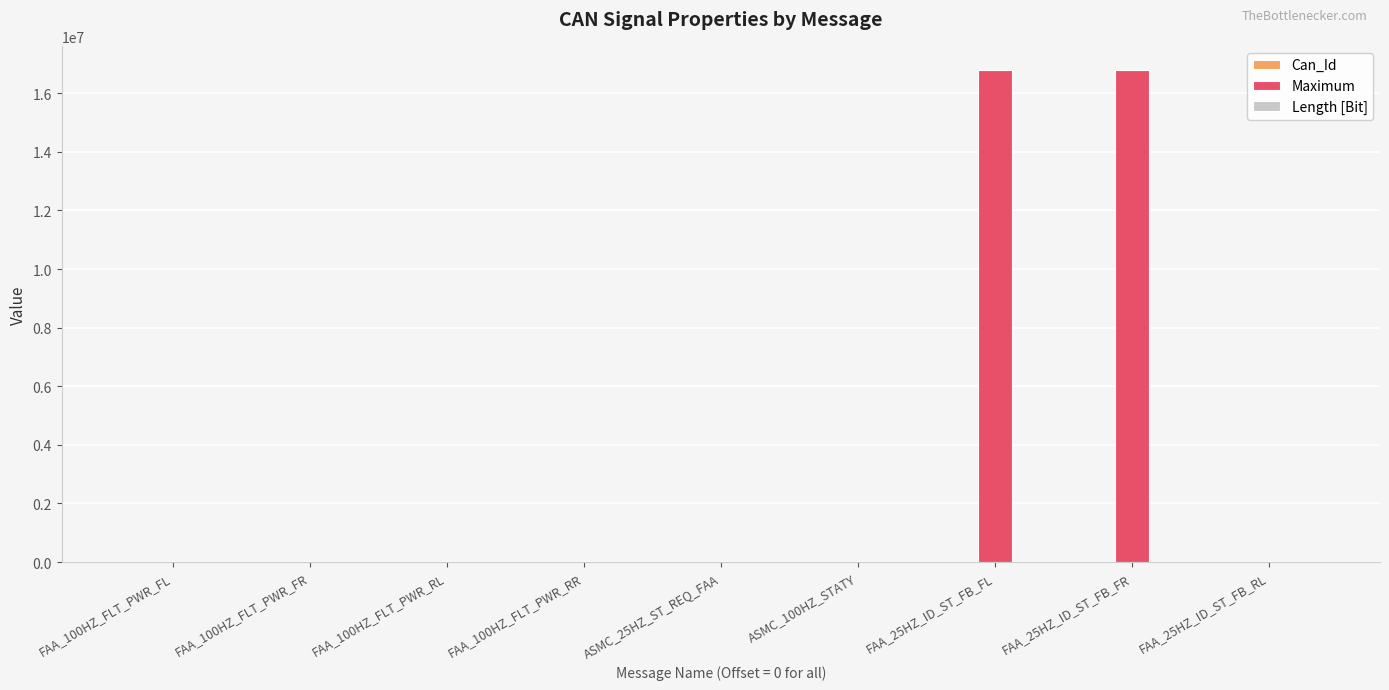

Between ASMC_100HZ_STATY and FAA_25HZ_ID_ST_FB_FR, which series saw the biggest shift?

Maximum